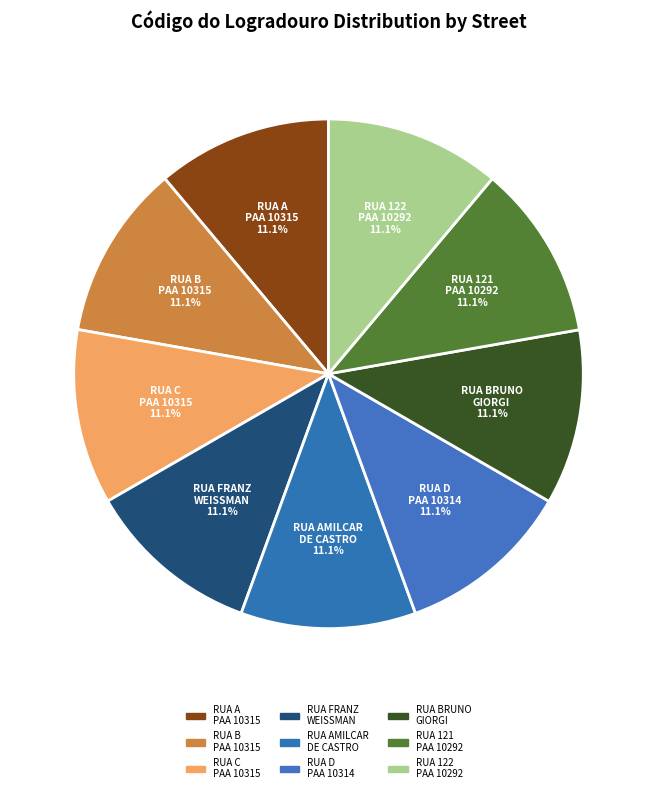

Is there a majority slice in this chart?

No